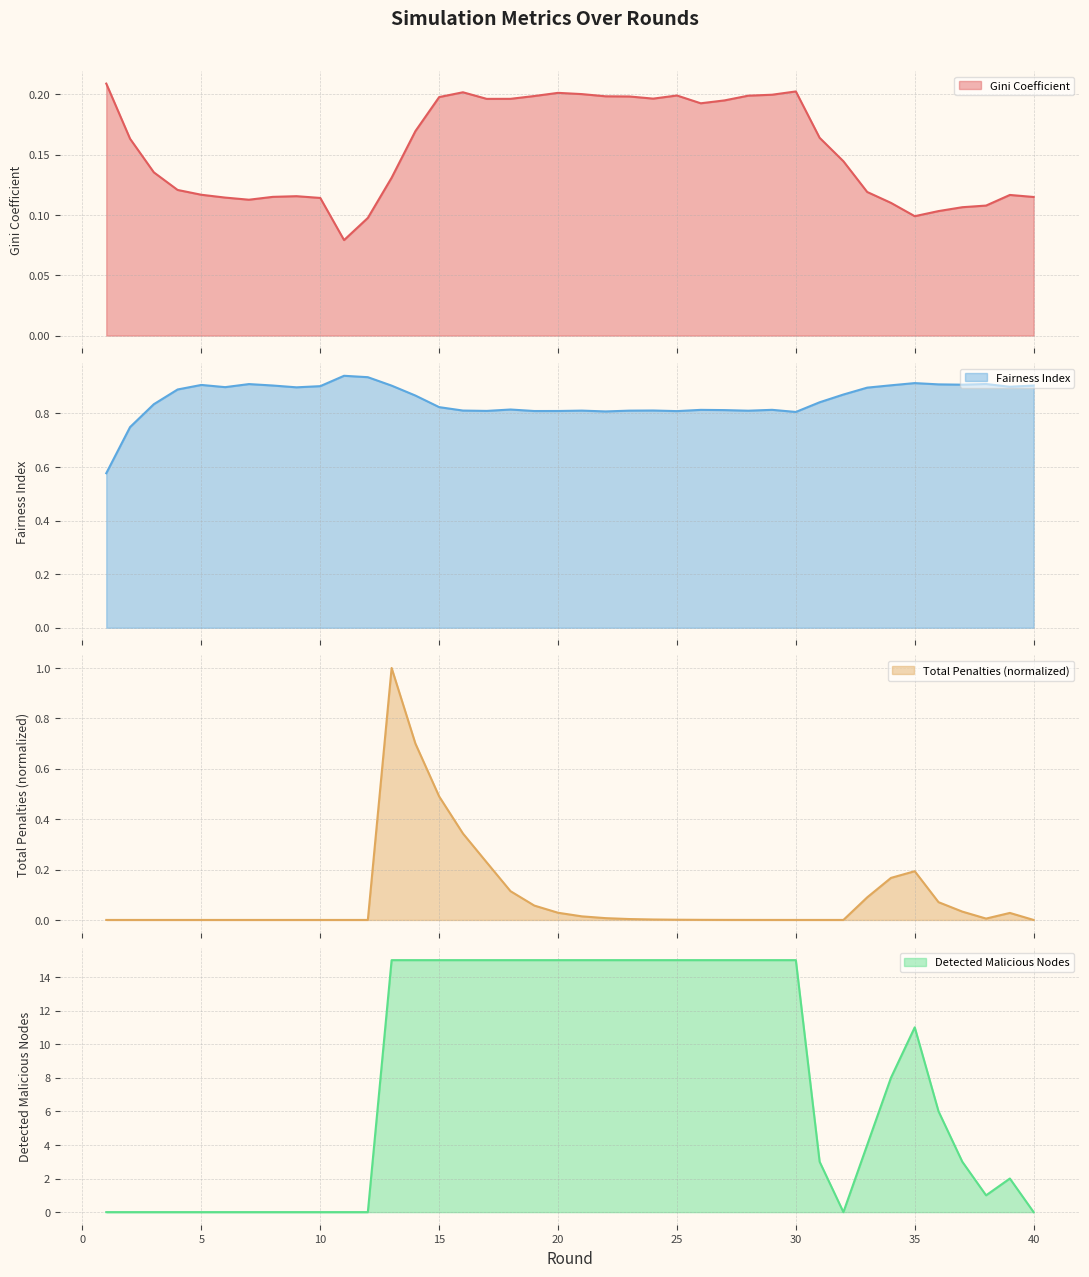

What is the lowest value of the Fairness Index series?

0.6